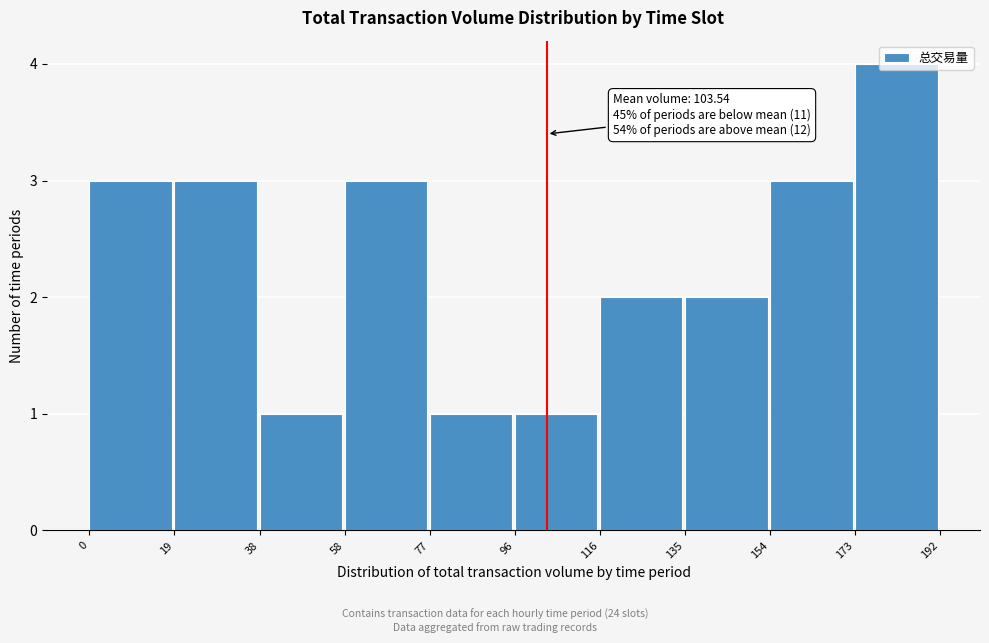

Over which range of the x-axis is the bar tallest?

173 to 192